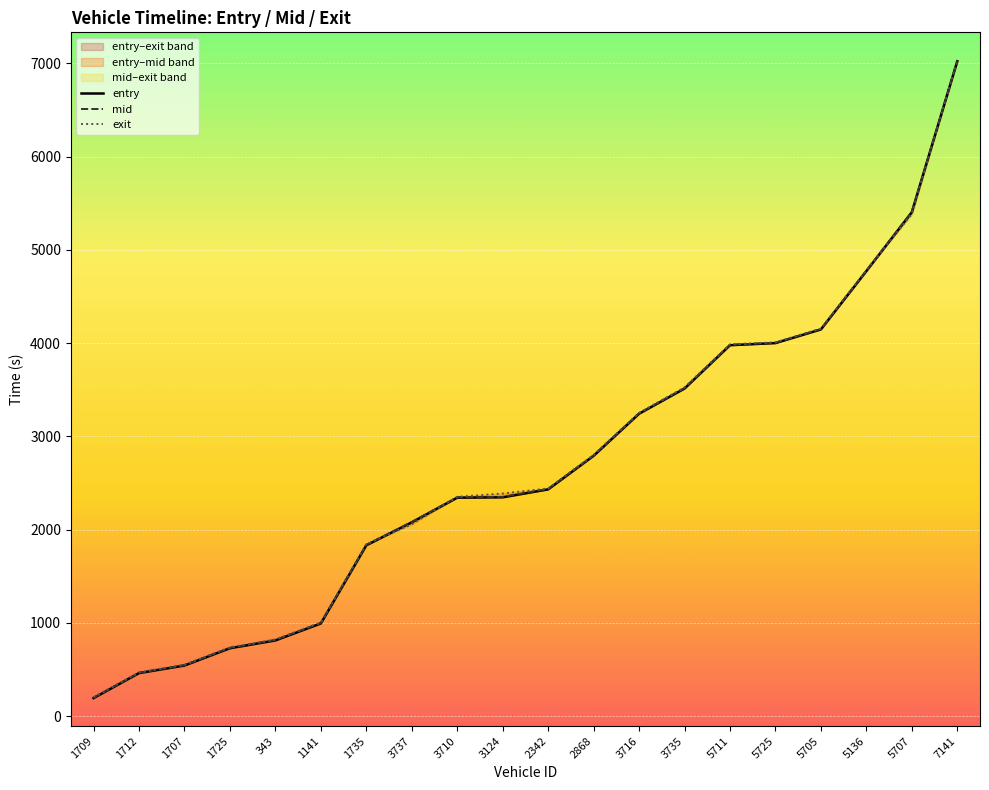

The value of exit at 1141 is 1366.9. True or false?

False